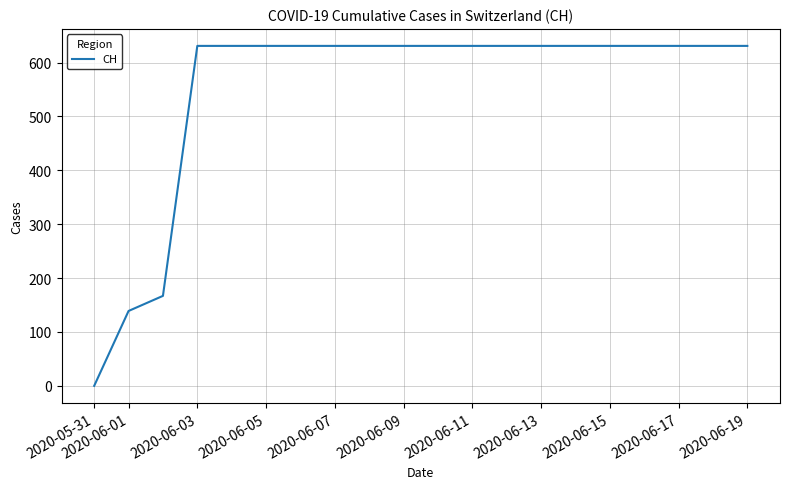

What is the greatest value displayed?

631